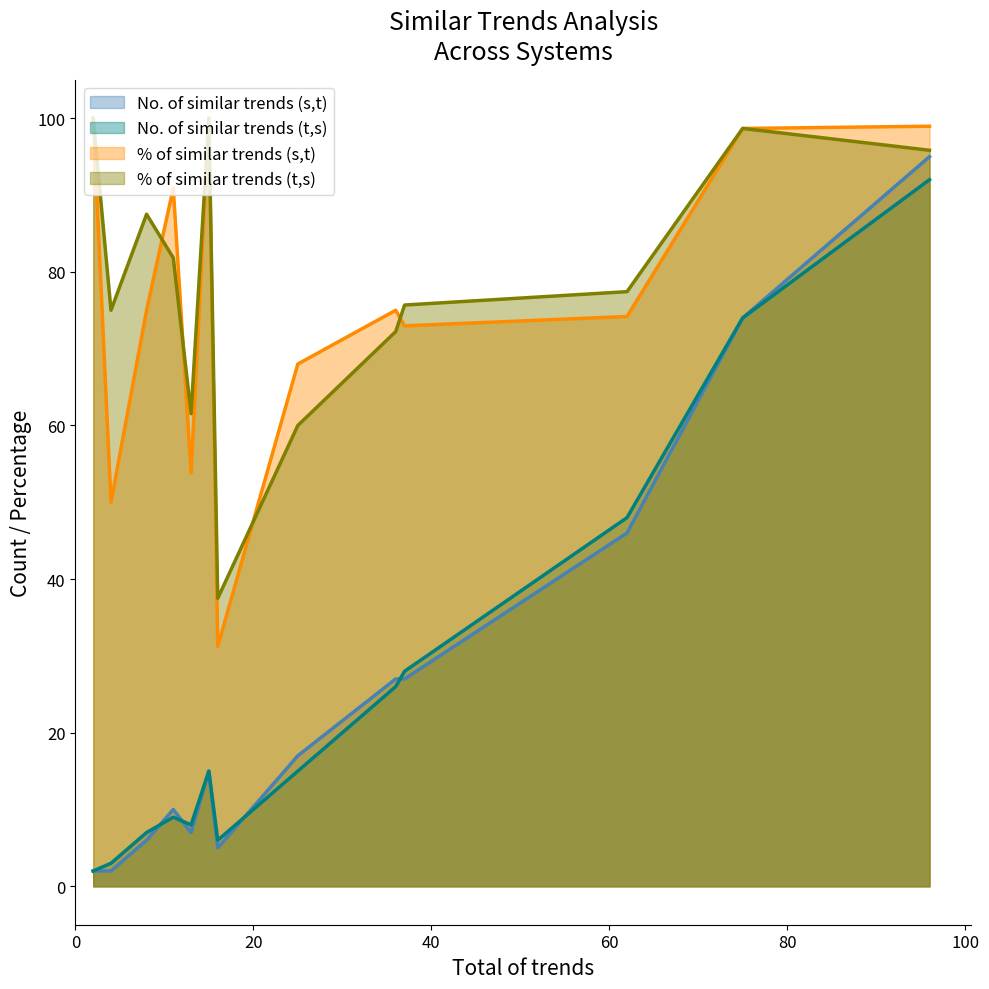

True or false: No. of similar trends (t,s) and % of similar trends (t,s) intersect in this chart.

False